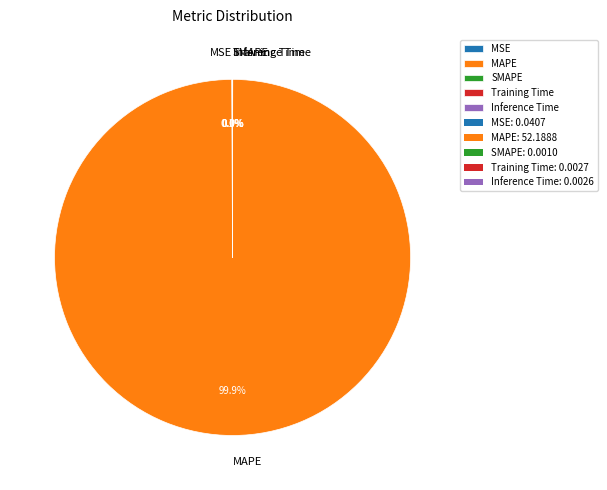

What portion of the pie excludes MAPE?

0.1%